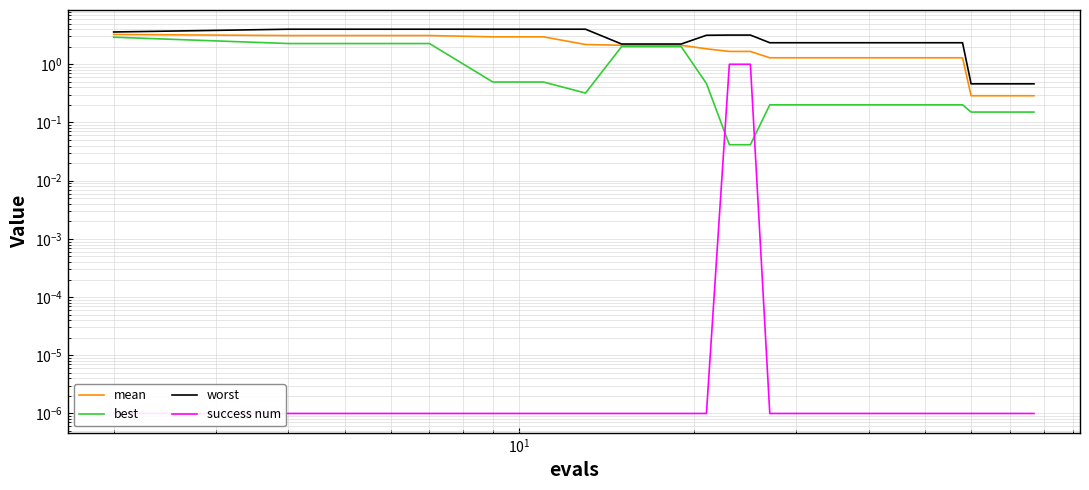

The success num series shows 0.0 at 38. True or false?

False